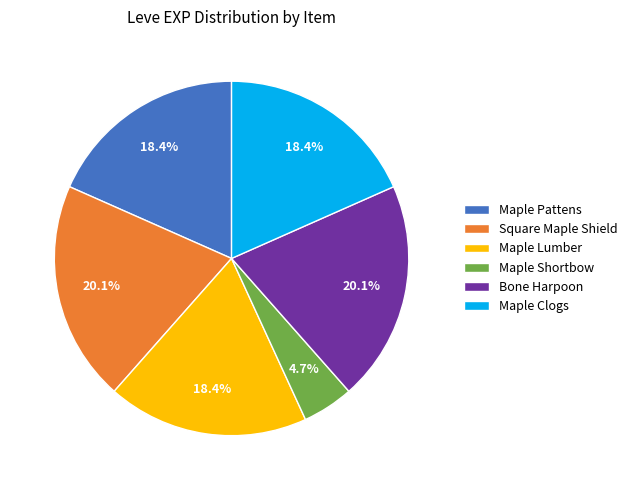

Which has a higher value, Square Maple Shield or Maple Shortbow?

Square Maple Shield